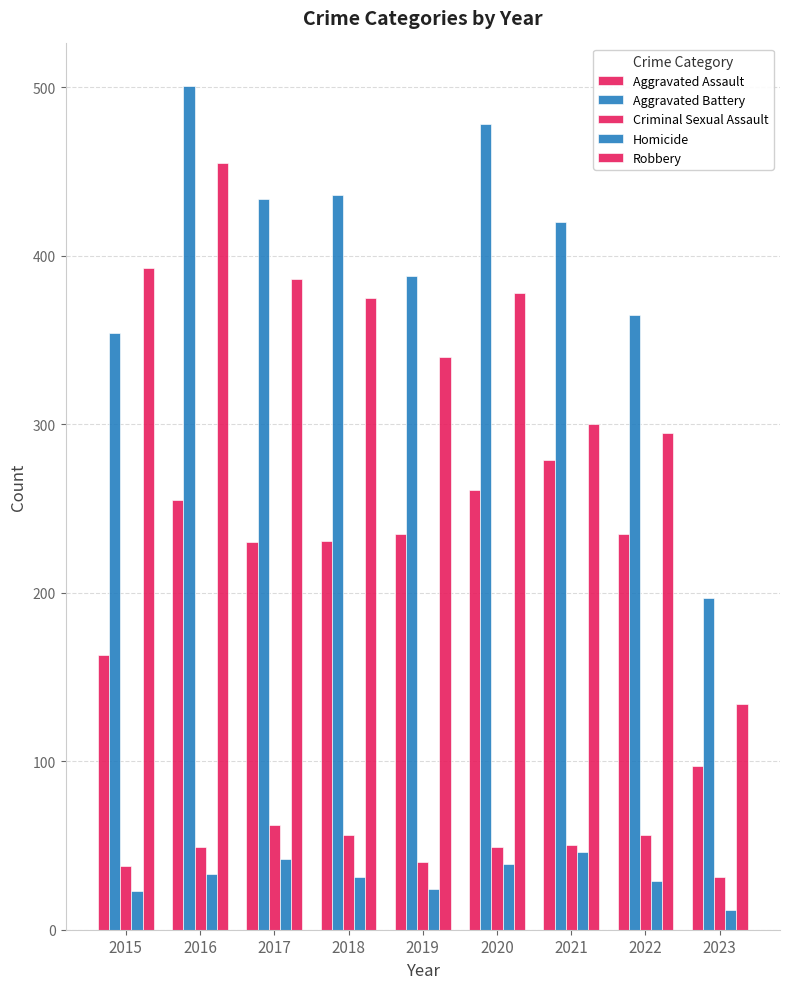

What is the minimum value for Criminal Sexual Assault?

31